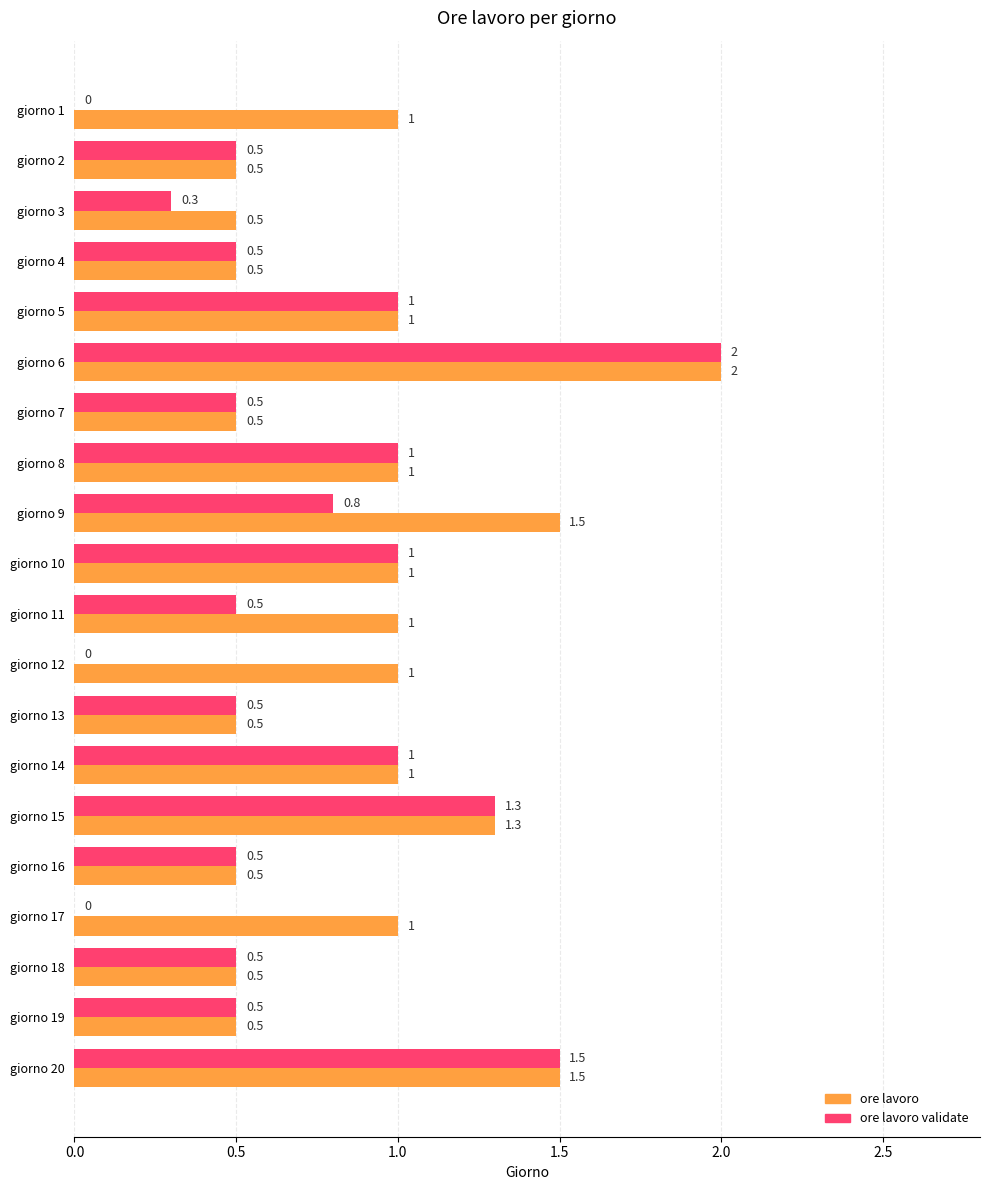

Is it true that ore lavoro equals 1.5 at giorno 20?

True